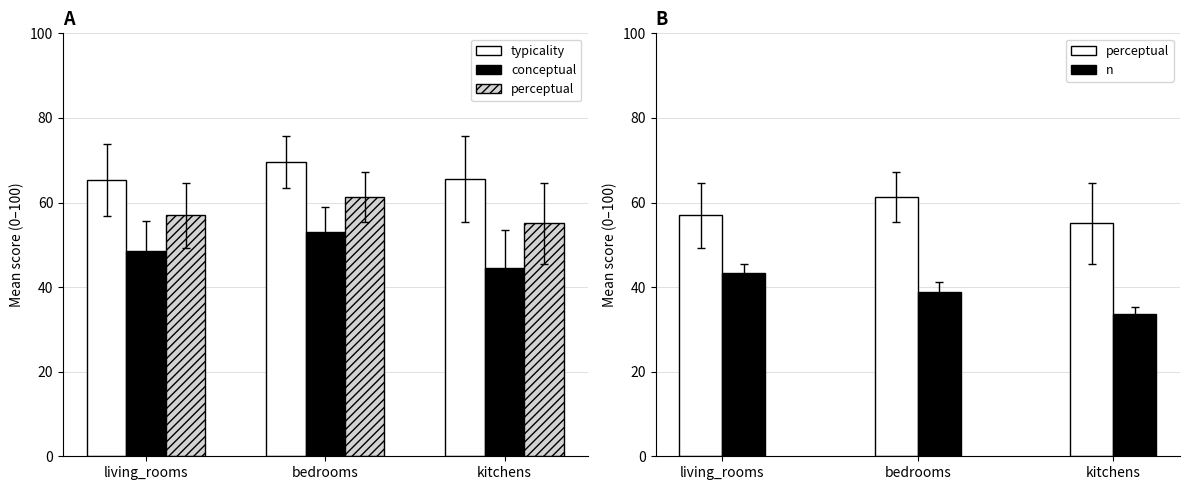

Reading left to right, what are all the values shown in this chart?

typicality: living_rooms=65.3	bedrooms=69.6	kitchens=65.5
conceptual: living_rooms=48.5	bedrooms=53.0	kitchens=44.5
perceptual: living_rooms=56.9	bedrooms=61.3	kitchens=55.0
n: living_rooms=43.3	bedrooms=38.9	kitchens=33.6